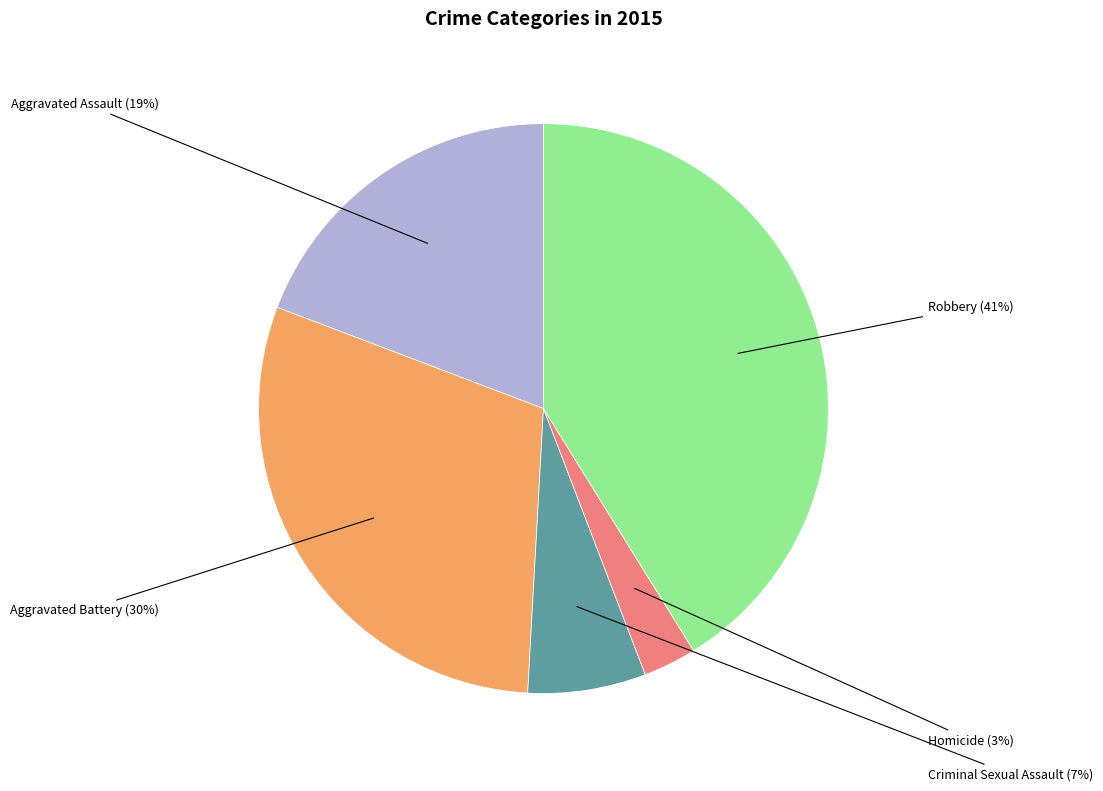

Is there any slice that represents more than half of the pie?

No